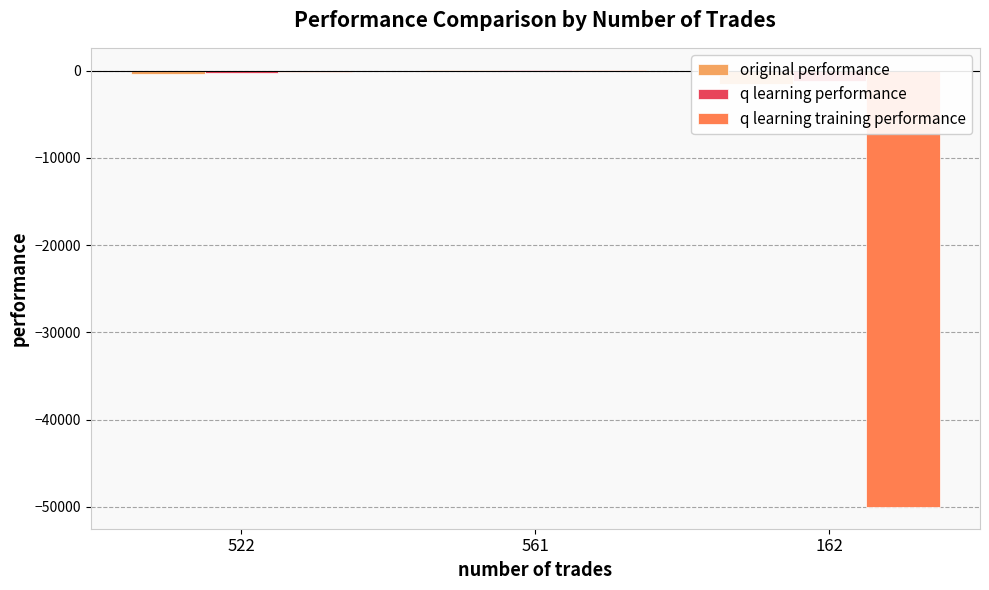

Which series has the largest total across all categories?

q learning performance